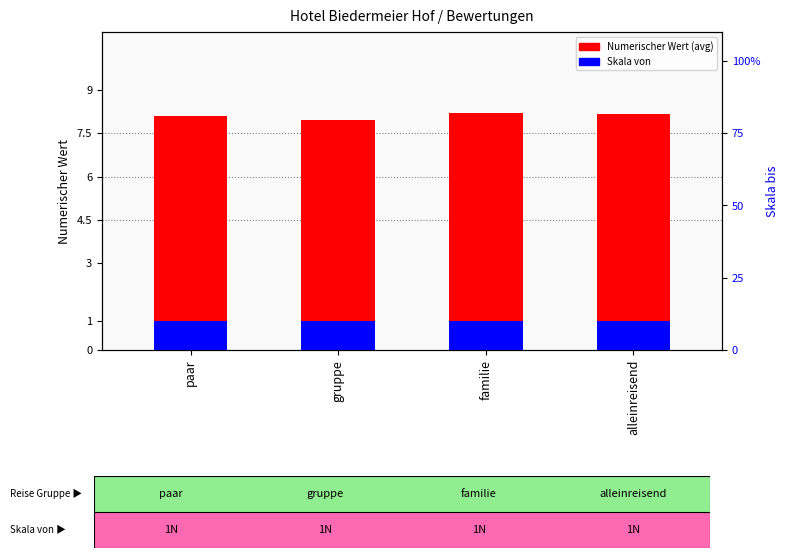

Which series has the largest total across all categories?

Numerischer Wert